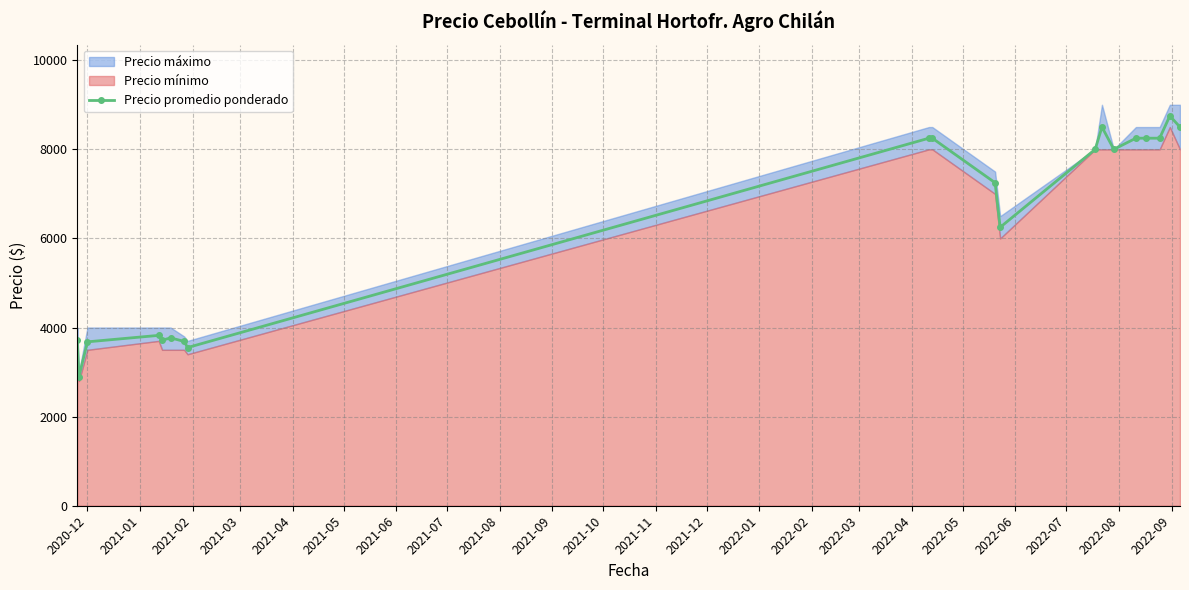

True or false: Precio promedio ponderado has more than 1 interior local peaks.

True